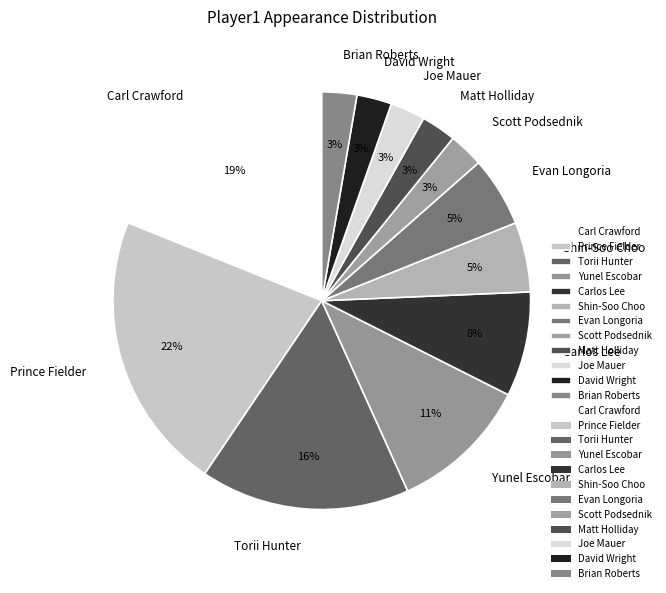

Combined, do Brian Roberts and Carl Crawford account for over 50%?

No